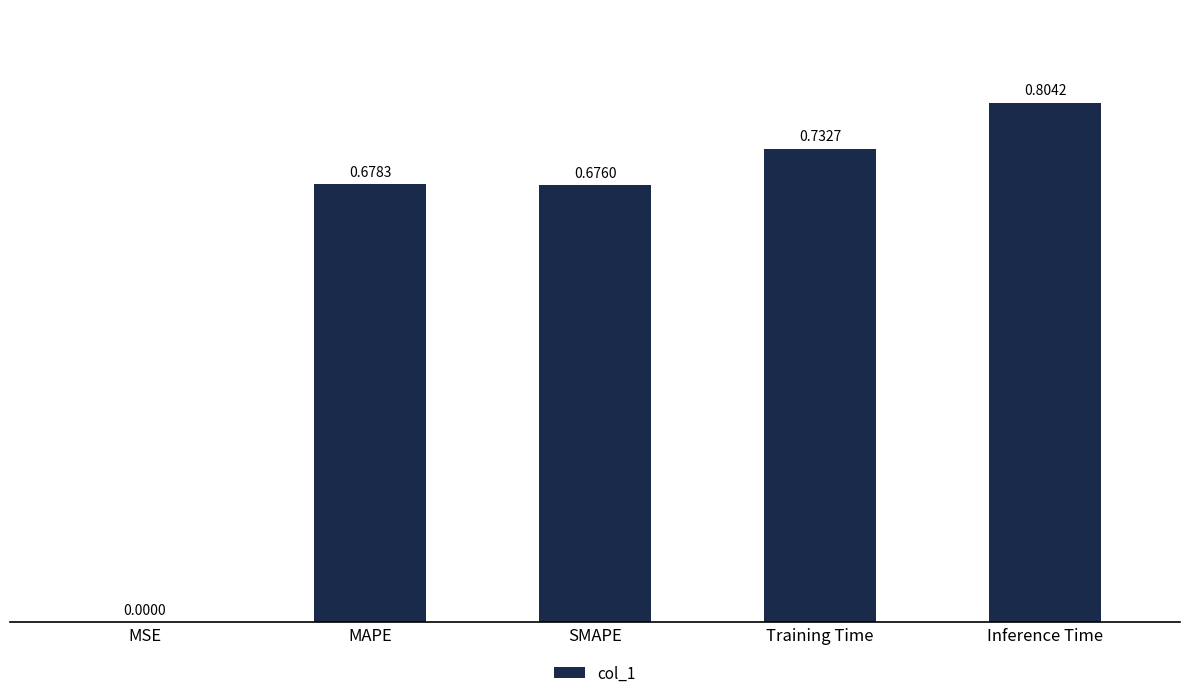

How many distinct data groups are displayed?

1